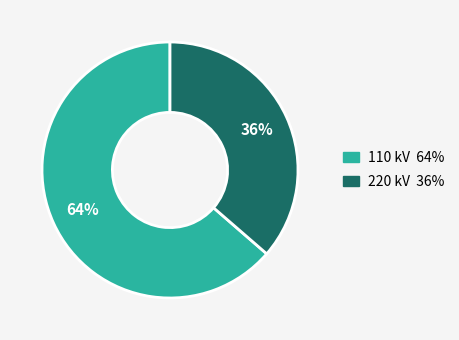

Is there any slice that represents more than half of the pie?

Yes